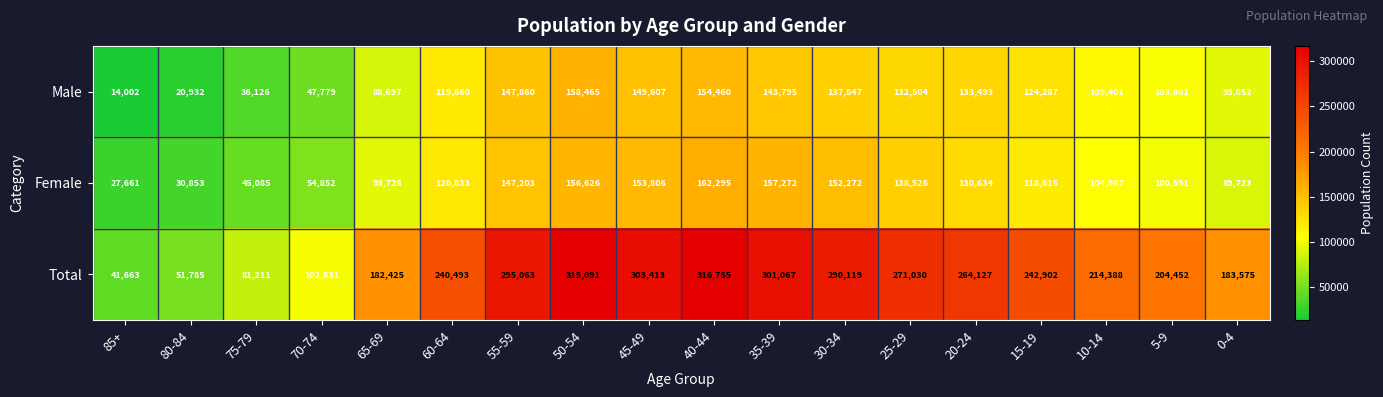

What is the sum of all Total values?

3902190